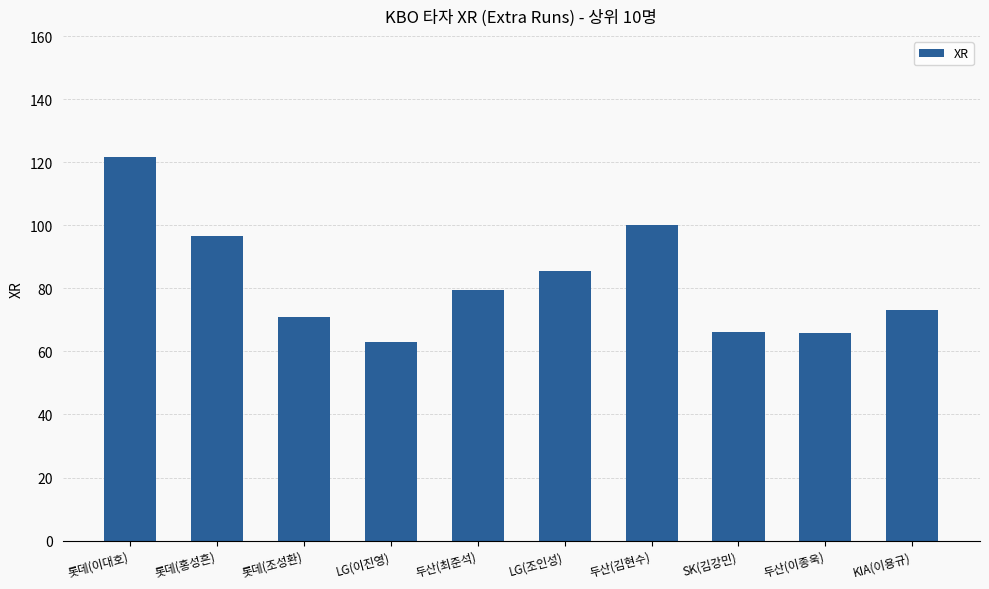

Is it true that the value at 롯데(홍성흔) is 149.7?

False